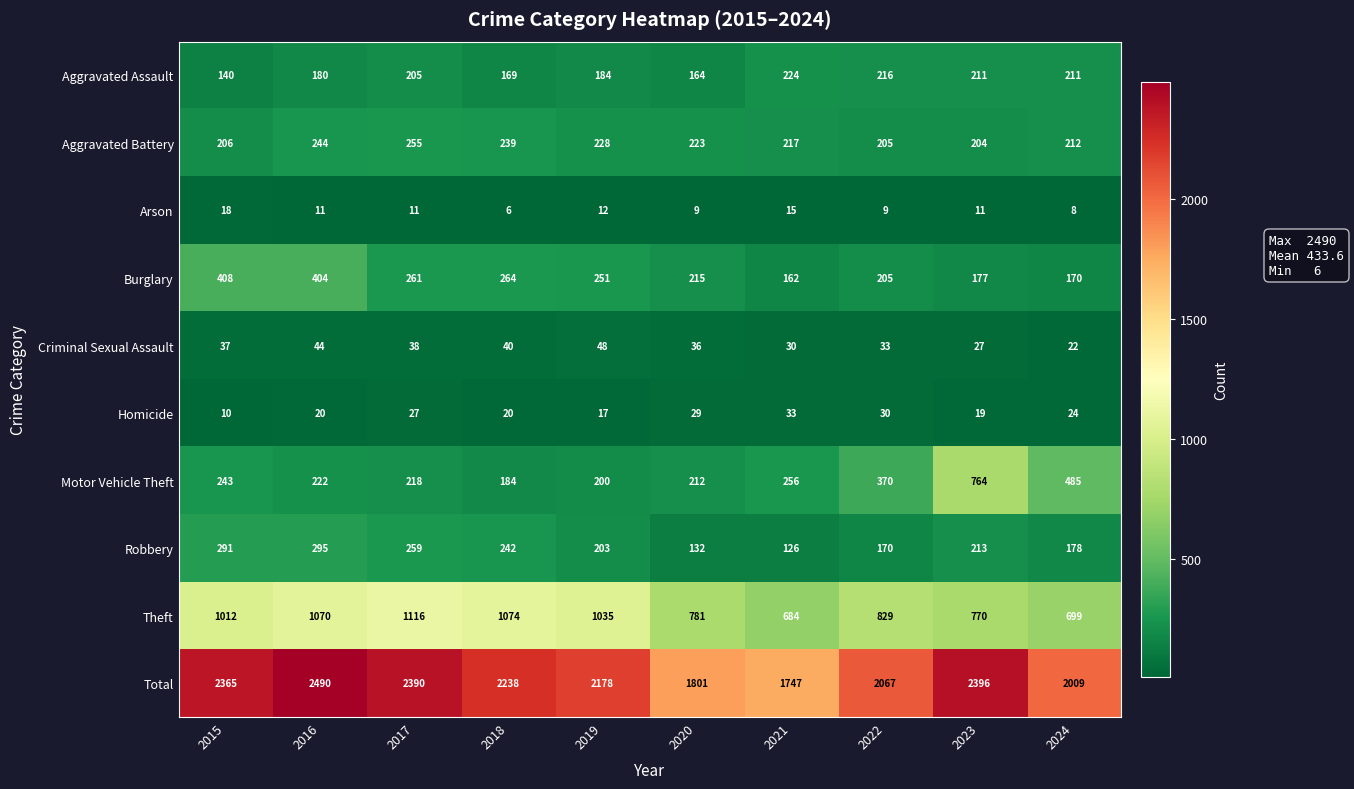

At which category is the sum across all series the highest?

2016